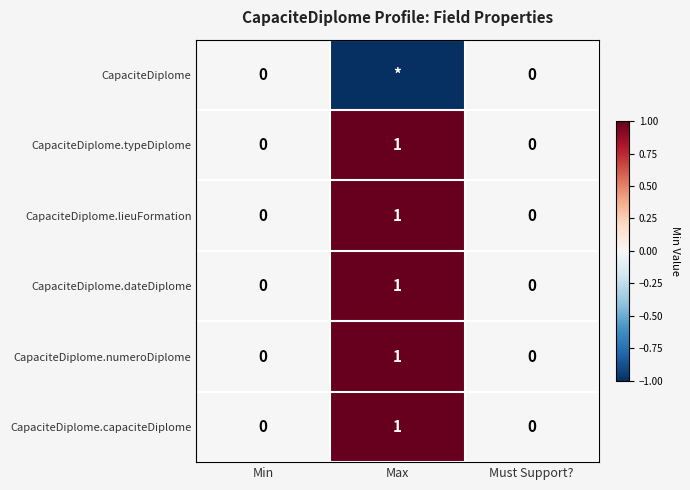

Count the CapaciteDiplome.typeDiplome values in the range 0 to 1.

3